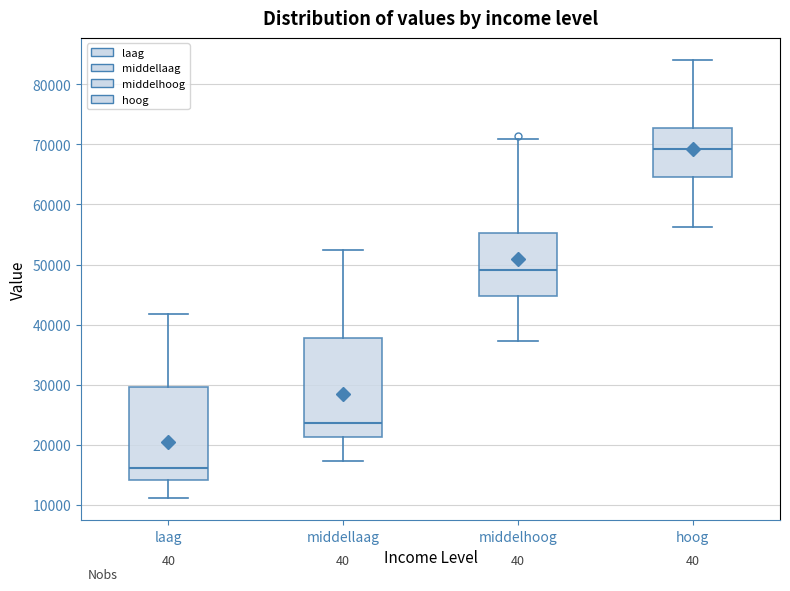

Reading left to right, read every box against the y-axis: the position of its median line, the range the box covers, and the ends of its whiskers. The values are not printed on the chart, so give them approximately, as read against the axis.

laag: median 16000, box 14000 to 30000, whiskers 11000 to 42000
middellaag: median 24000, box 21000 to 38000, whiskers 17000 to 52000
middelhoog: median 49000, box 45000 to 55000, whiskers 37000 to 71000
hoog: median 69000, box 65000 to 73000, whiskers 56000 to 84000